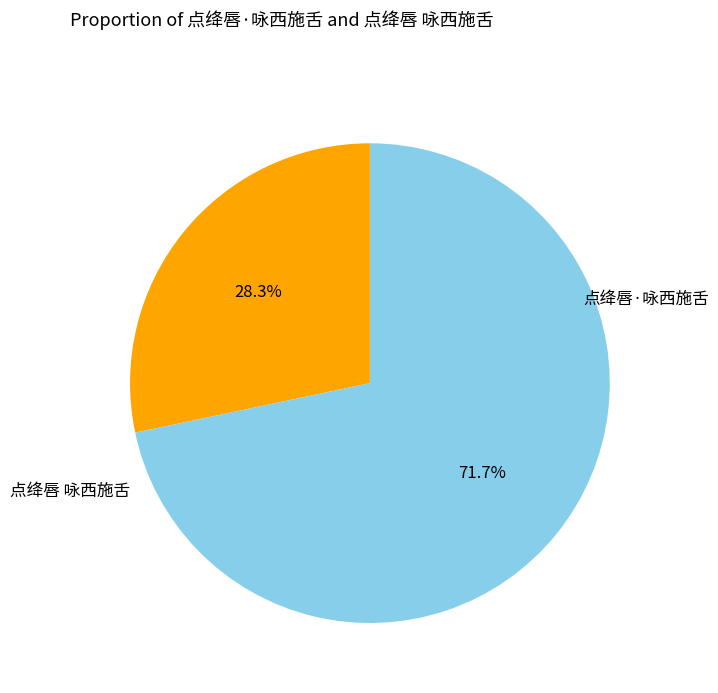

To the nearest percent, what is the difference between the largest and smallest slice percentages?

43%